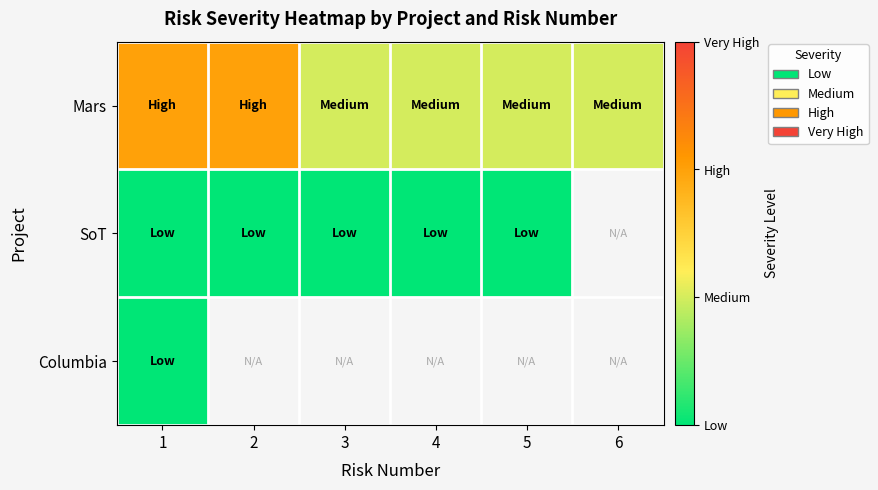

Is the value of Mars at 5 greater than the value of SoT at 5?

Yes